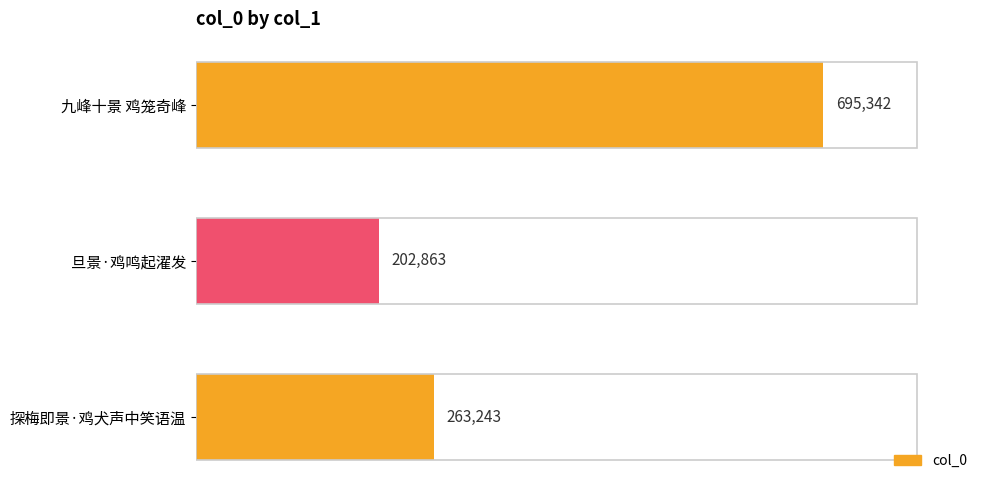

Reading top to bottom, extract all data points from this chart.

九峰十景 鸡笼奇峰=695342	旦景·鸡鸣起濯发=202863	探梅即景·鸡犬声中笑语温=263243